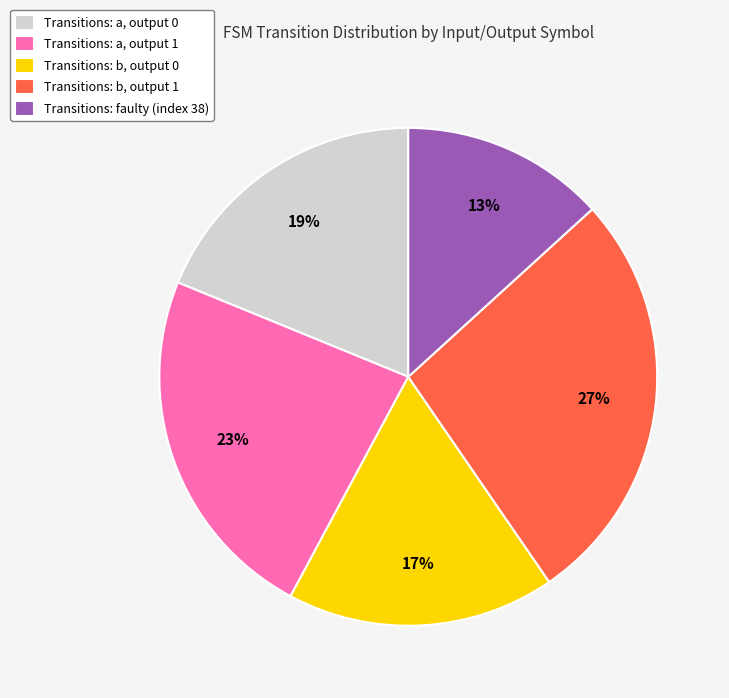

Rank the categories by value from lowest to highest.

Transitions: faulty (index 38), Transitions: b, output 0, Transitions: a, output 0, Transitions: a, output 1, Transitions: b, output 1